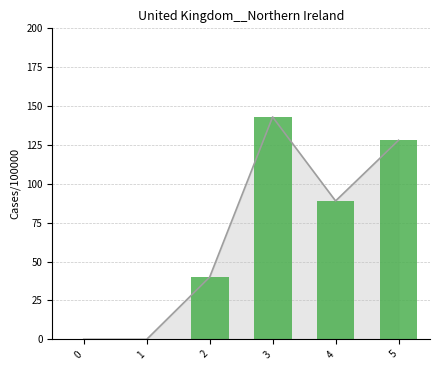

How many bars are there in total?

6